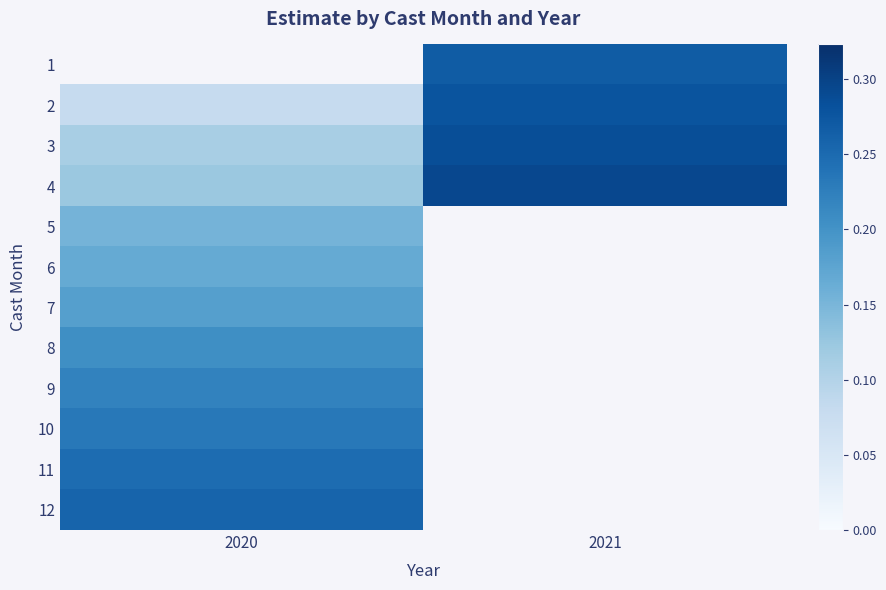

Which category has the highest value in the 12 series?

2020